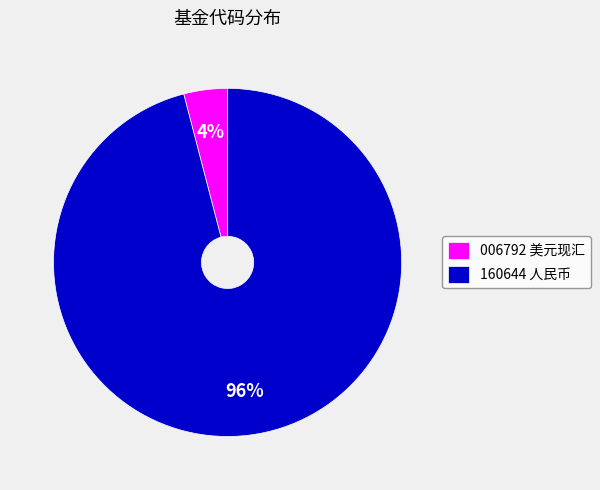

To the nearest percent, what percentage of the pie is 006792 美元现汇?

4%